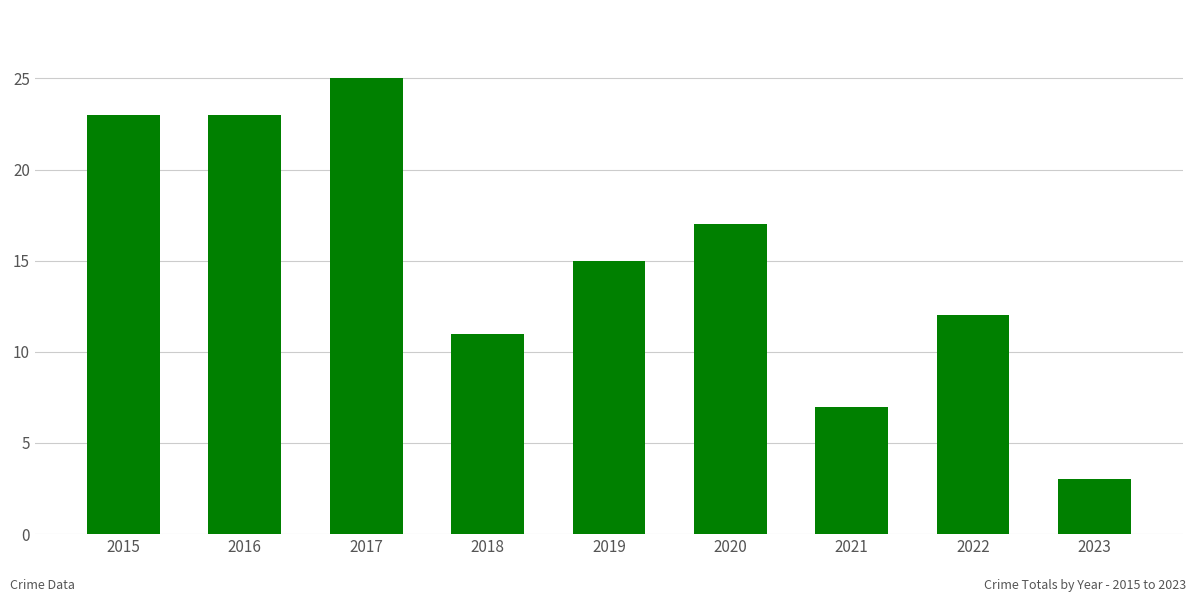

At which category does the chart reach its peak across all series?

2017